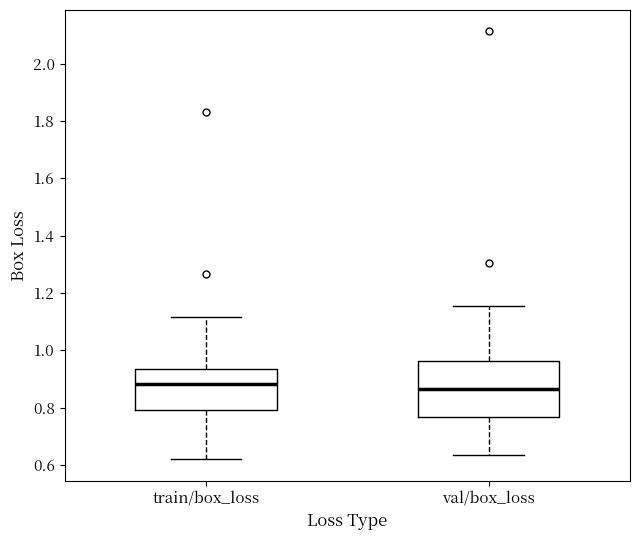

Where is the lower edge of the box for train/box_loss on the y-axis? The values are not printed on the chart, so give them approximately, as read against the axis.

0.80